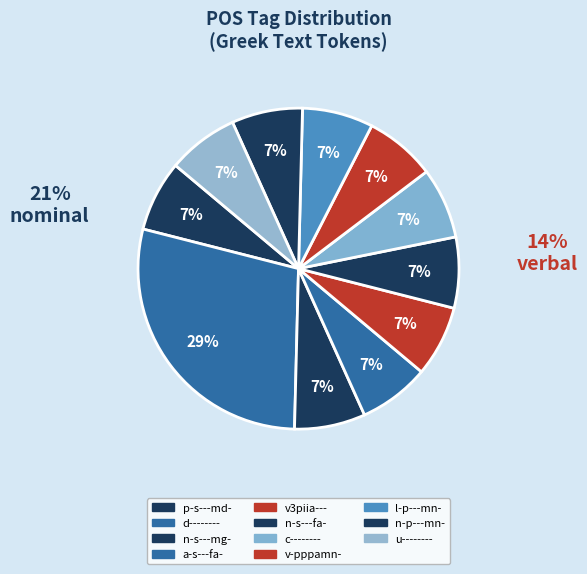

How many segments does this pie chart have?

11